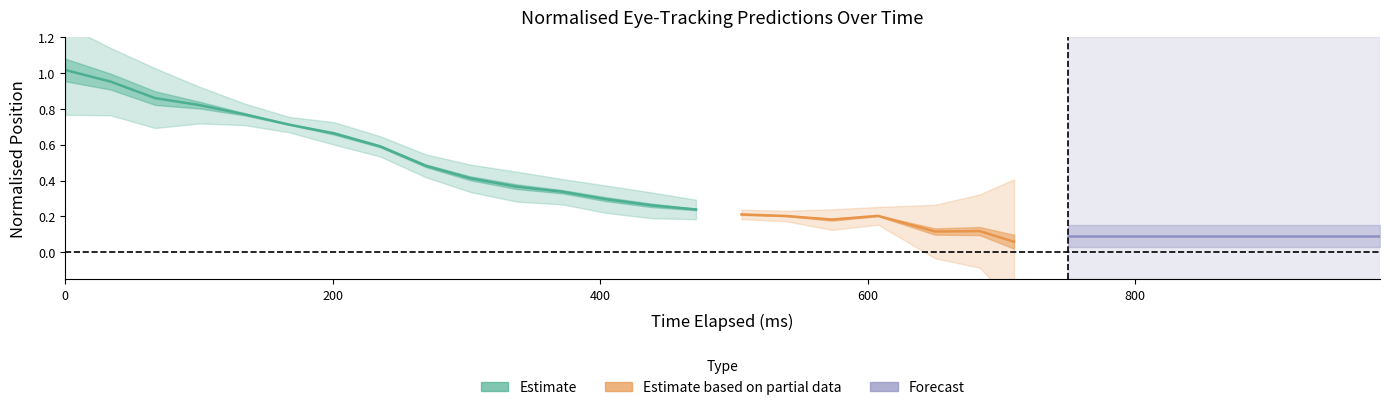

In x_pred_normalised, how many points are higher than both neighbors (excluding endpoints)?

2